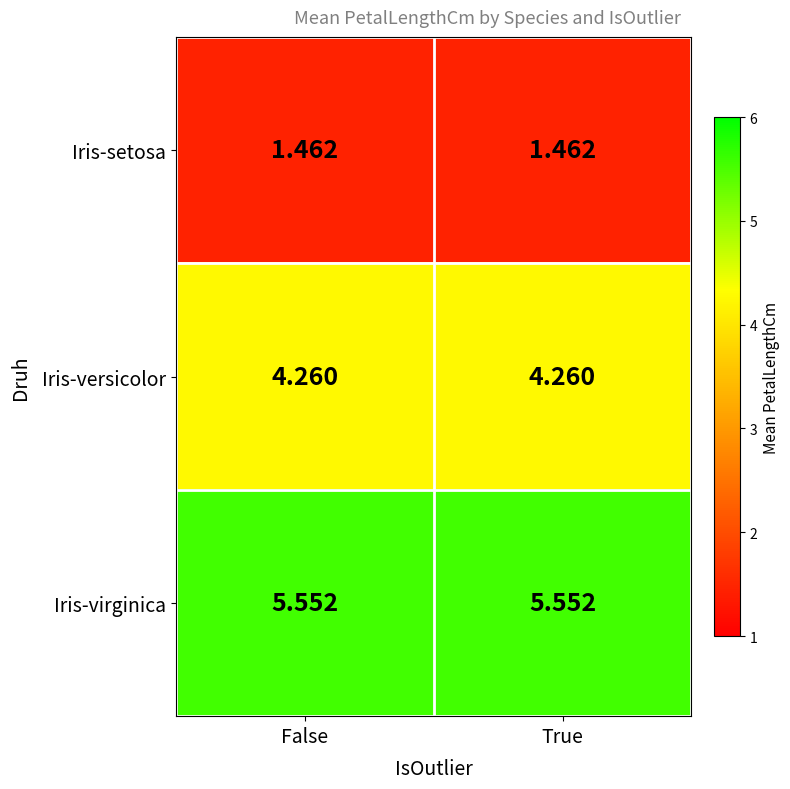

List the series in order of their peak value, lowest first.

Iris-setosa, Iris-versicolor, Iris-virginica